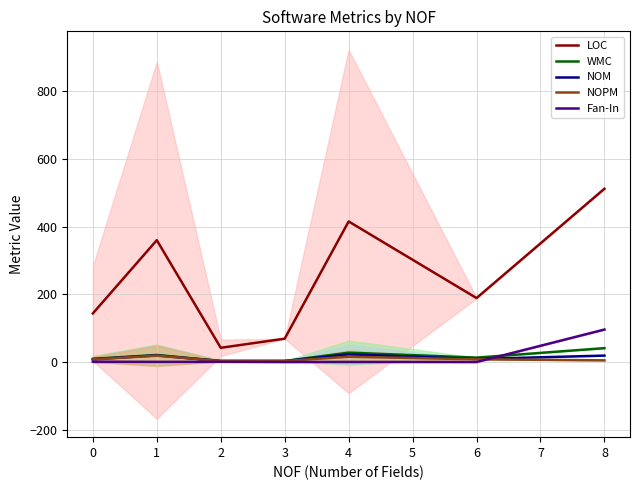

What is the difference between the maximum and minimum values in the Fan-In series?

96.0